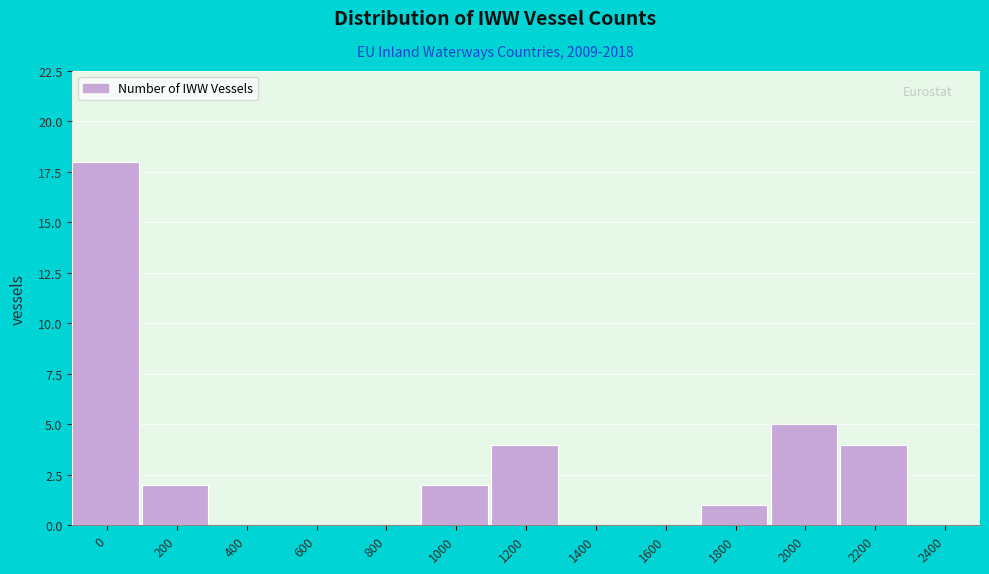

Reading right to left, extract all data points from this chart.

2400=0	2200=4	2000=5	1800=1	1600=0	1400=0	1200=4	1000=2	800=0	600=0	400=0	200=2	0=18